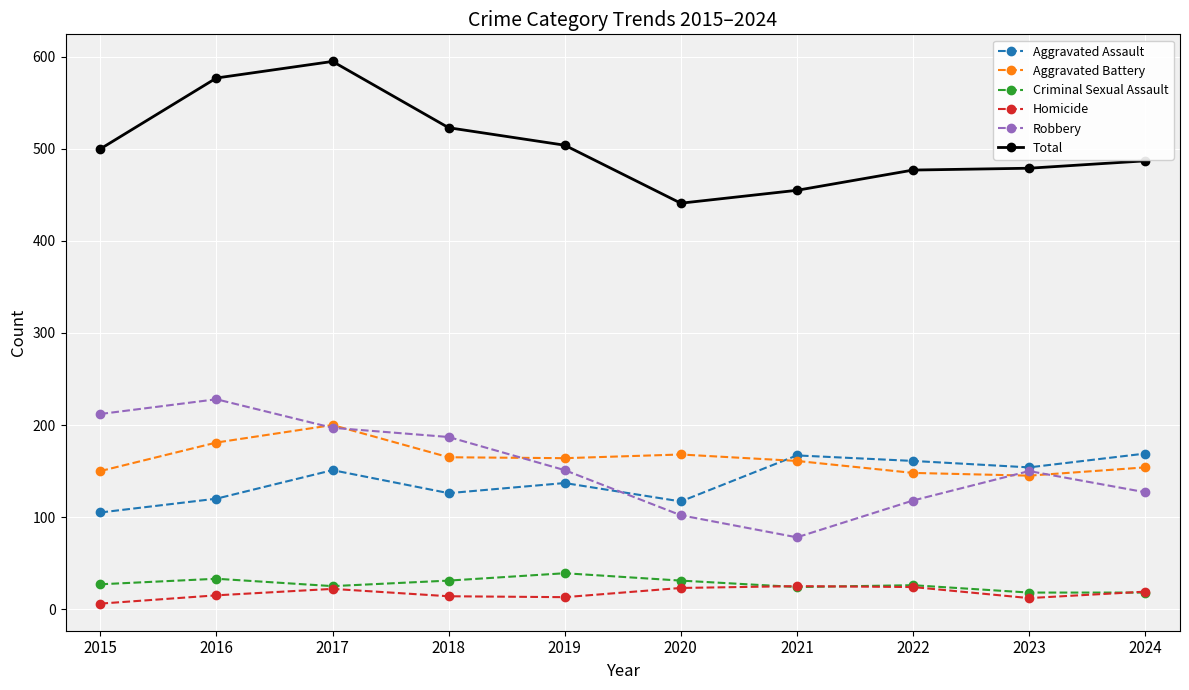

Between 2020 and 2024, which series saw the biggest shift?

Aggravated Assault